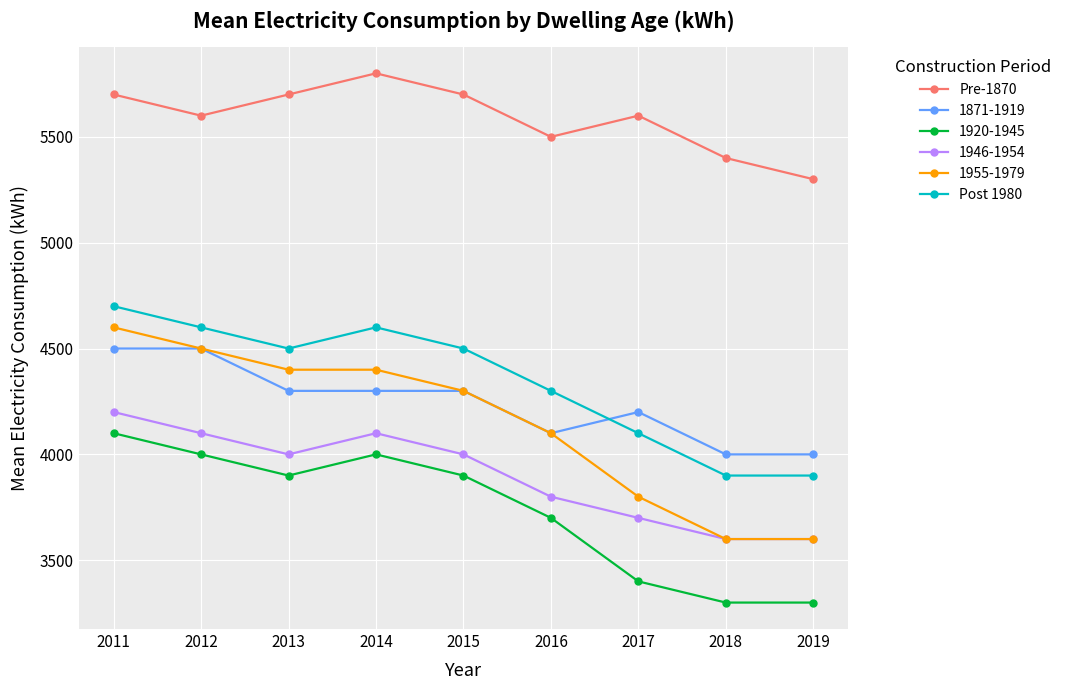

The Pre-1870 series shows 10277 at 2014. True or false?

False